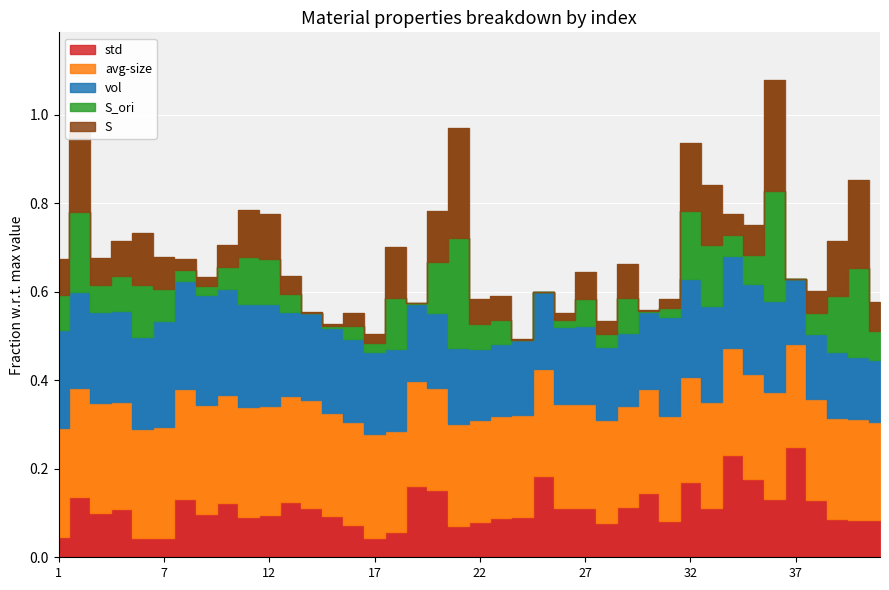

Rank the series at 27 from lowest to highest value.

S, S_ori, std, vol, avg-size